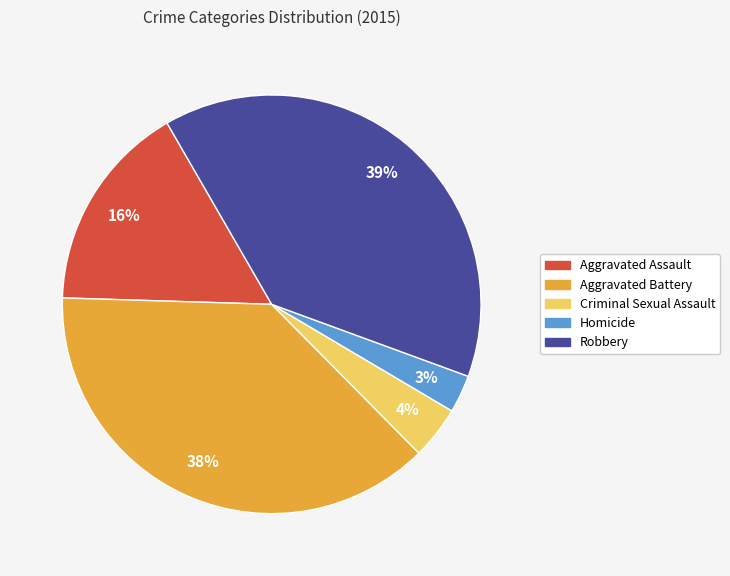

Combined, do Aggravated Assault and Robbery account for over 50%?

Yes